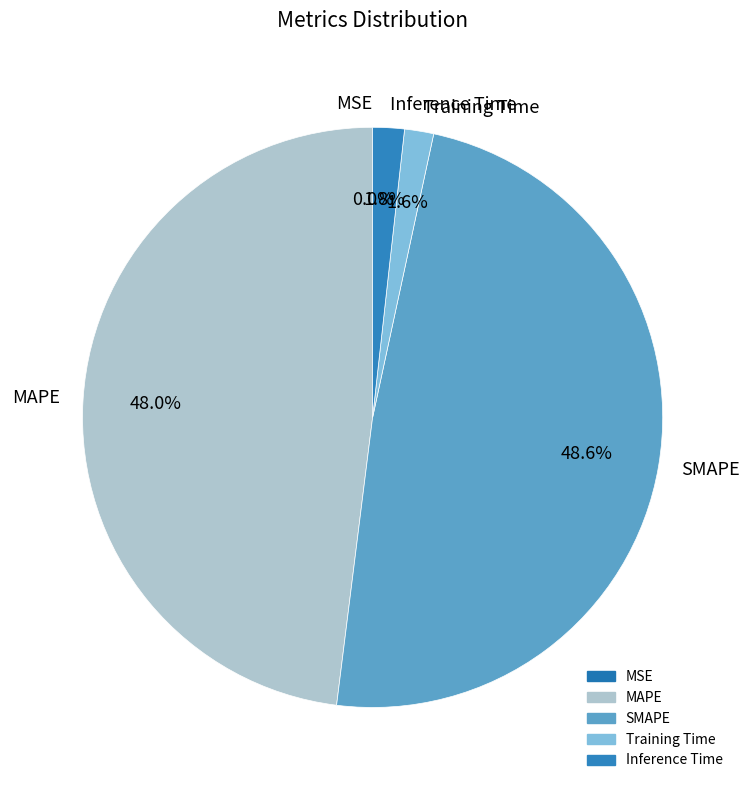

Does Training Time account for over 50% of the chart?

No